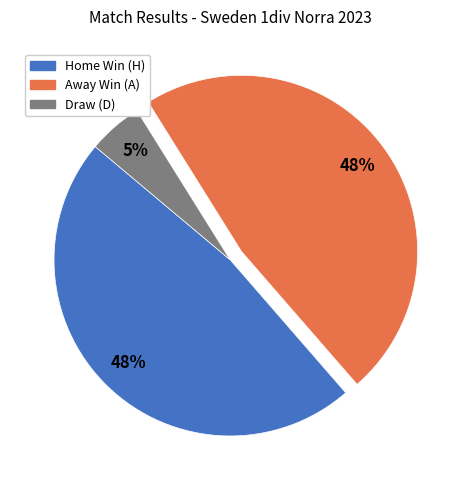

Between Away Win (A) and Draw (D), which is larger?

Away Win (A)